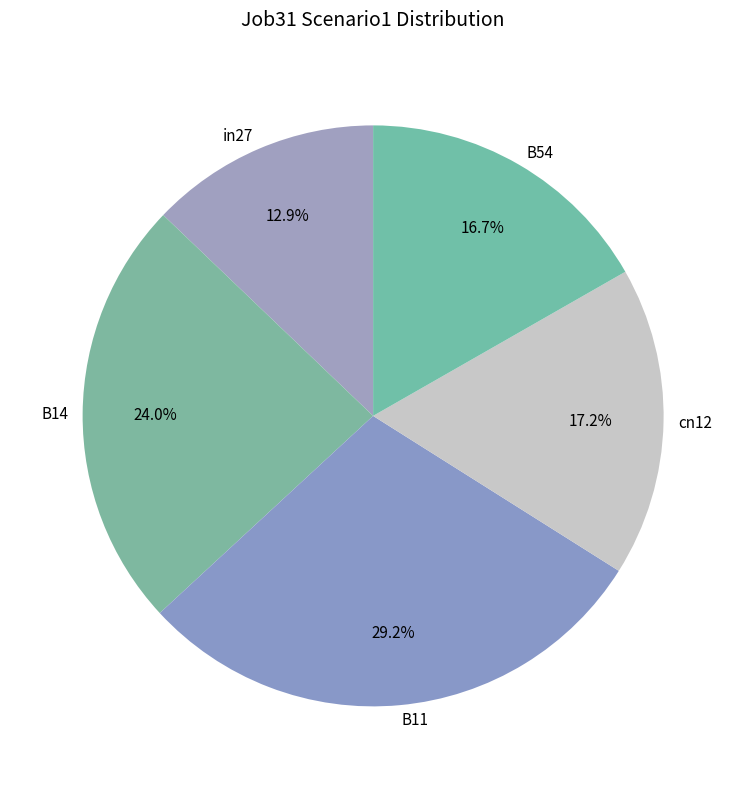

To the nearest percent, what is the average slice percentage?

20%